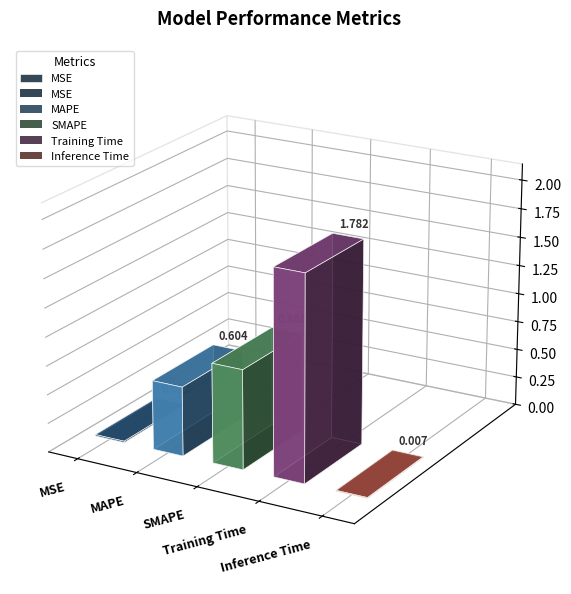

What is the label of the 1st bar from the left?

MSE